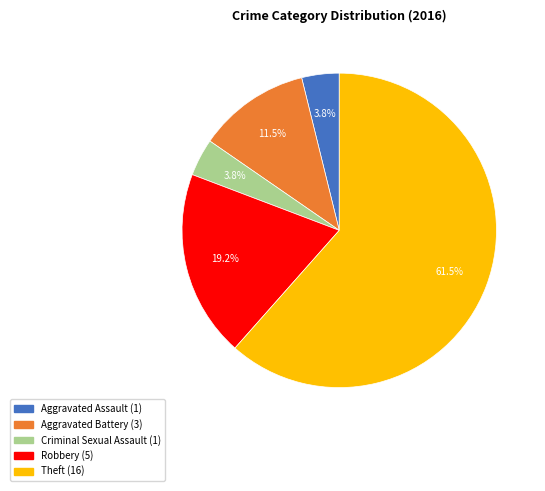

Is there a majority slice in this chart?

Yes